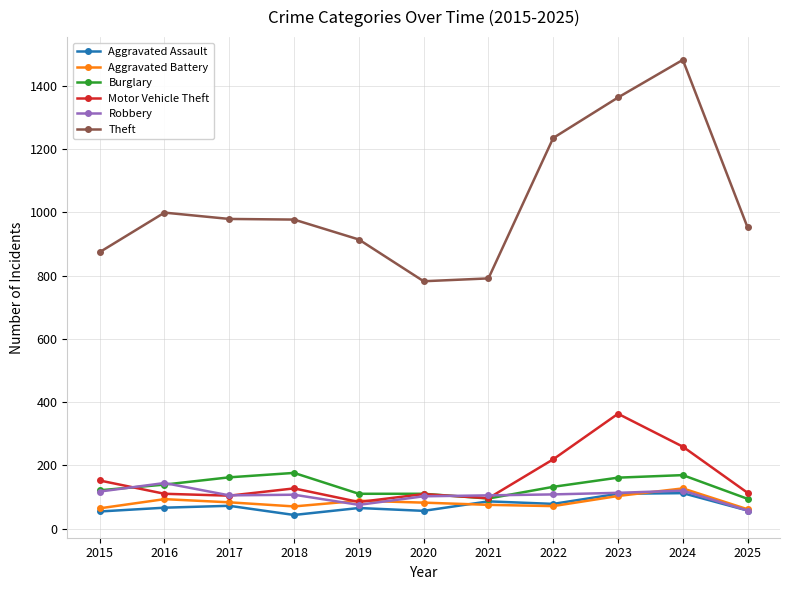

True or false: Aggravated Assault and Theft intersect in this chart.

False